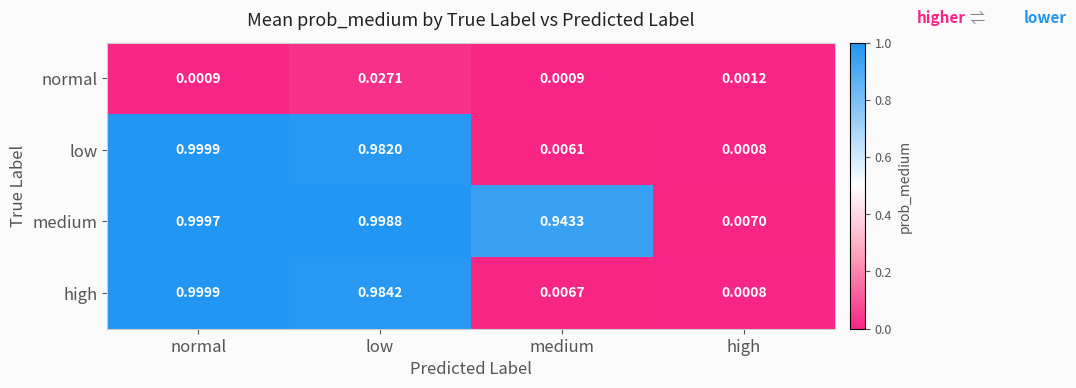

Which series changed the most between normal and medium?

low